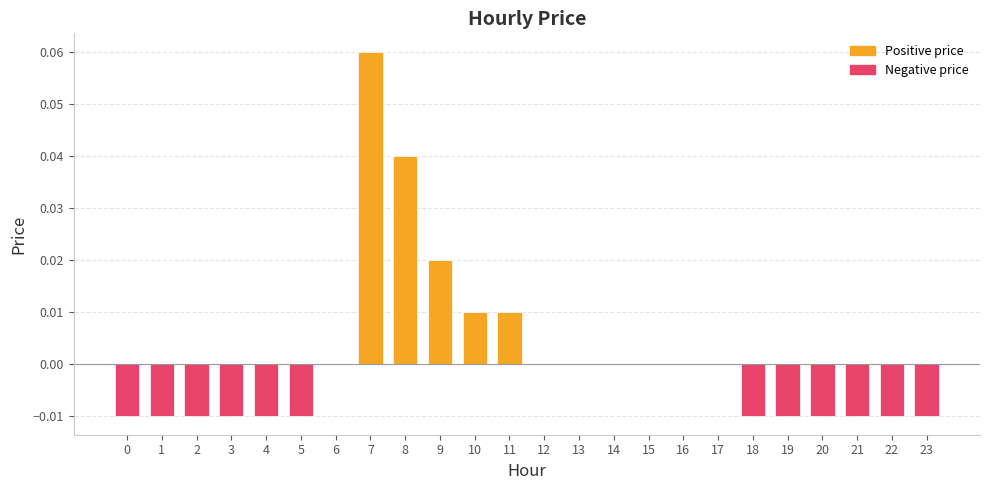

Between 22 and 14, which is larger?

14